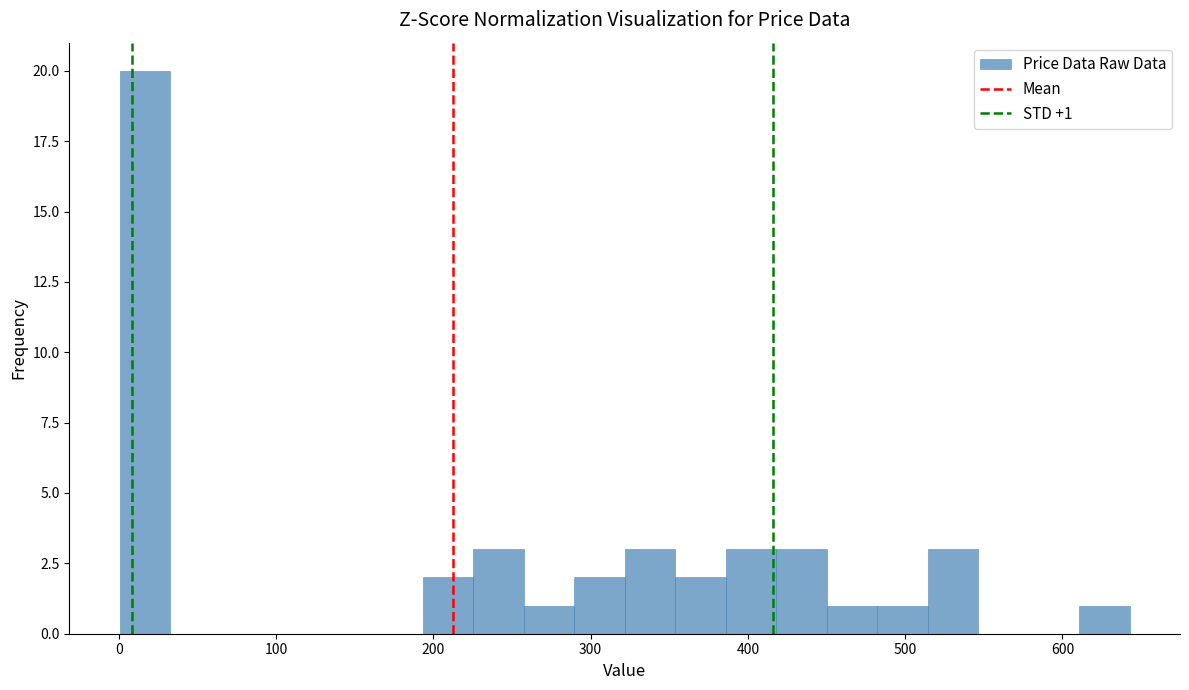

Read against the x-axis, roughly where is the centre of the tallest bar?

20